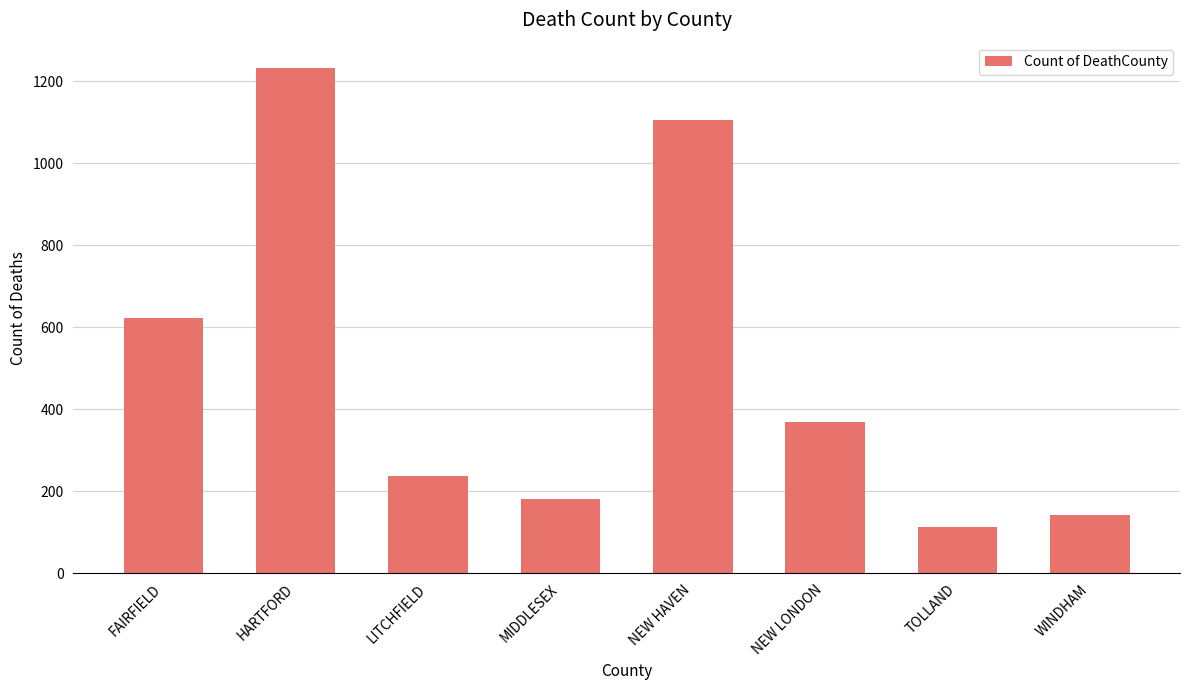

List the labels in order of value, largest first.

HARTFORD, NEW HAVEN, FAIRFIELD, NEW LONDON, LITCHFIELD, MIDDLESEX, WINDHAM, TOLLAND